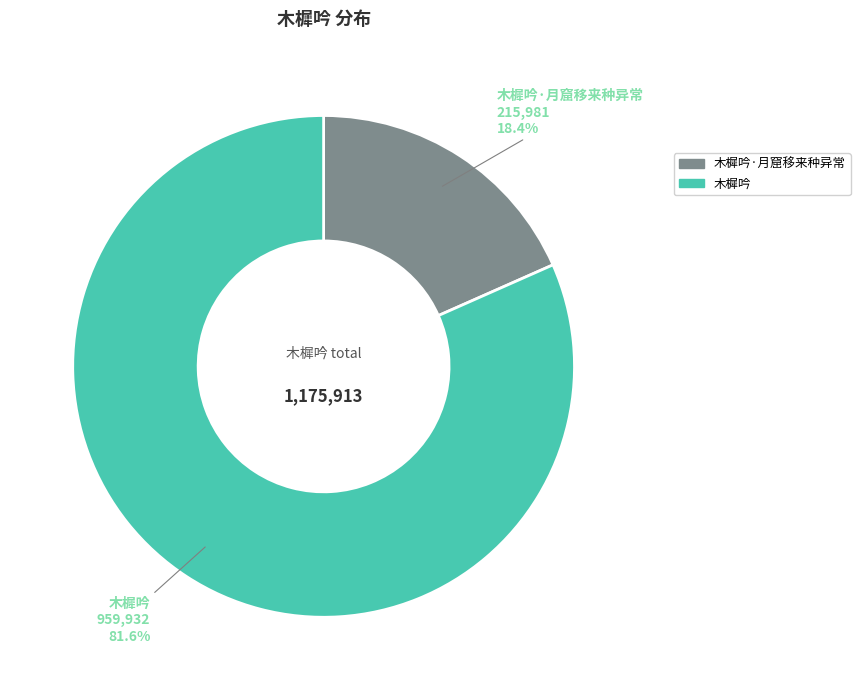

Which has a higher value, 木樨吟 or 木樨吟·月窟移来种异常?

木樨吟